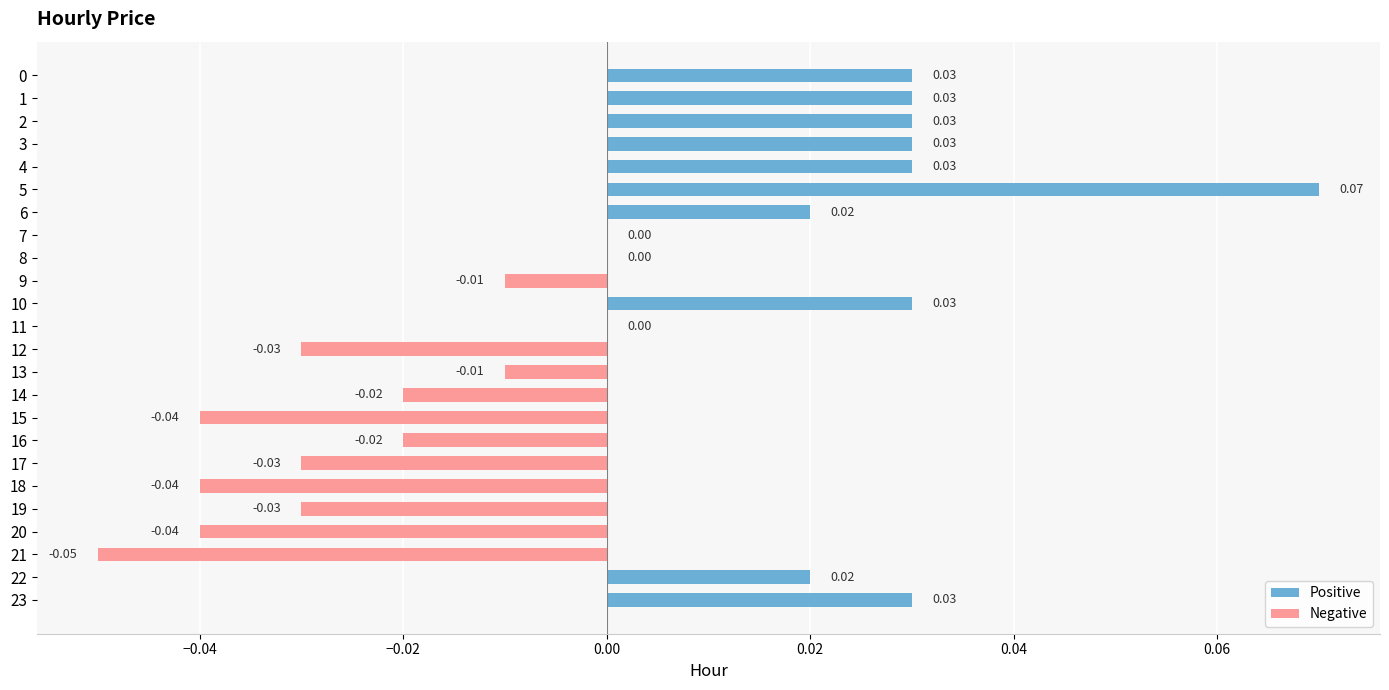

Between 10 and 11, which is larger?

10